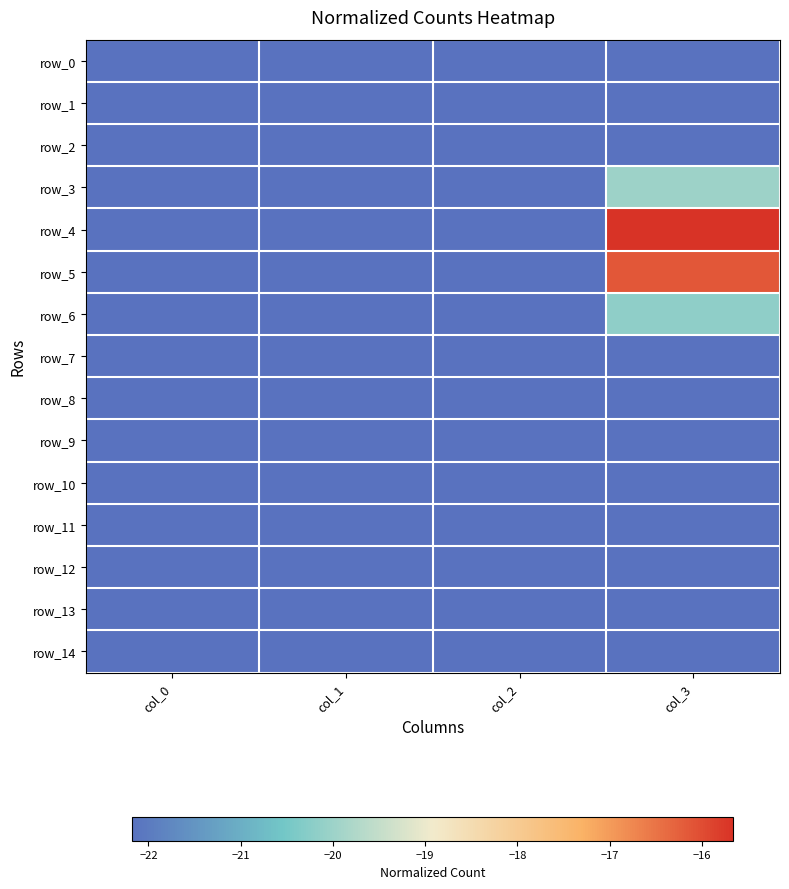

How many data points in row_6 are above -33?

1